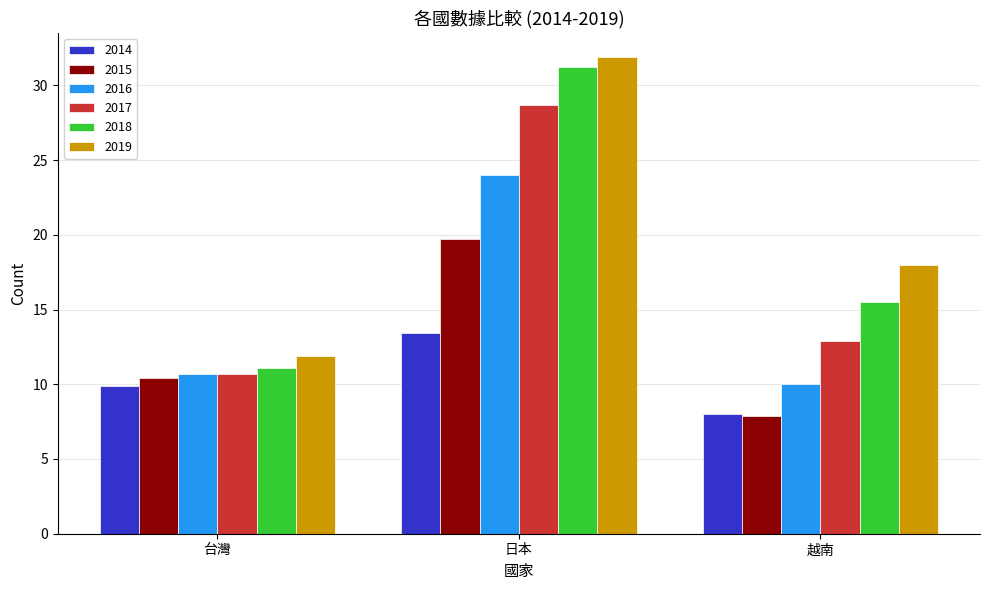

At which label does 2014 reach its minimum?

越南